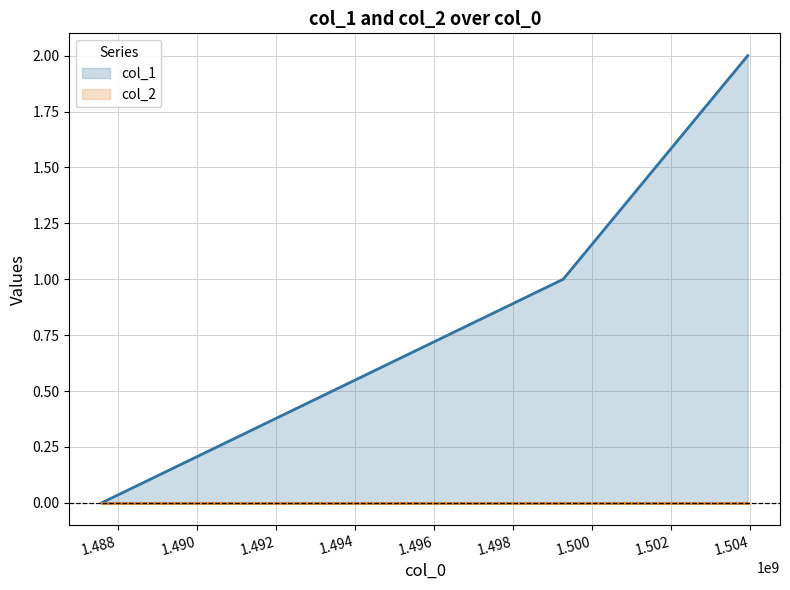

What is the difference between the values at 1499275558 and 1487598934?

1